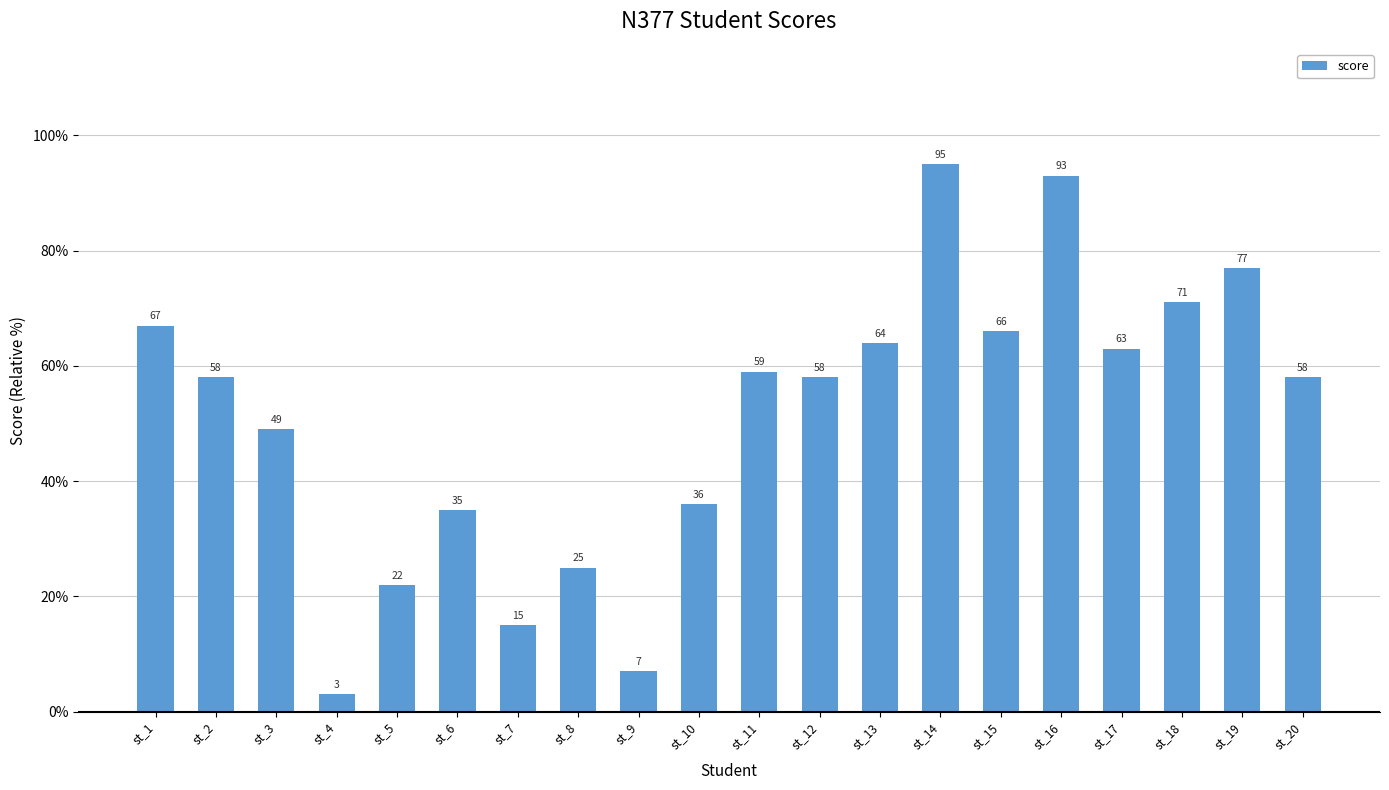

What is the difference between the values at st_5 and st_2?

36.0